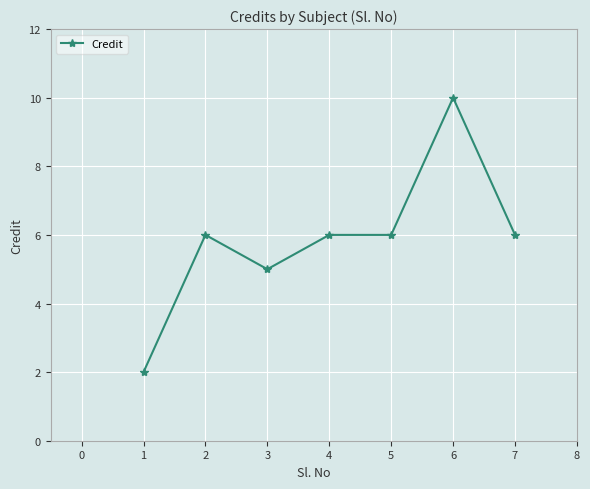

What is the smallest value displayed?

2